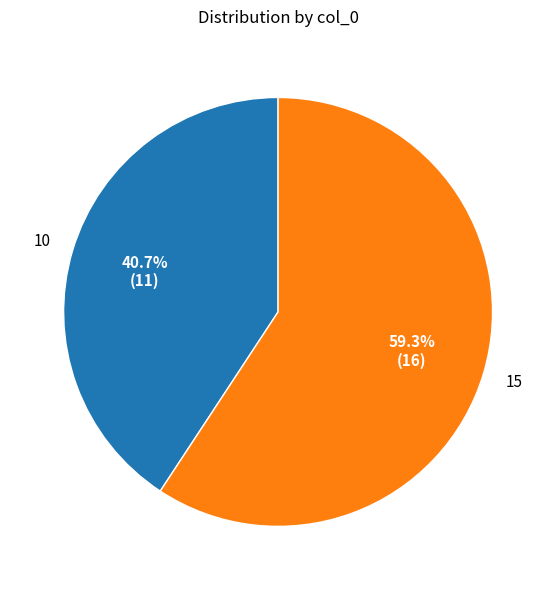

Is there a majority slice in this chart?

Yes